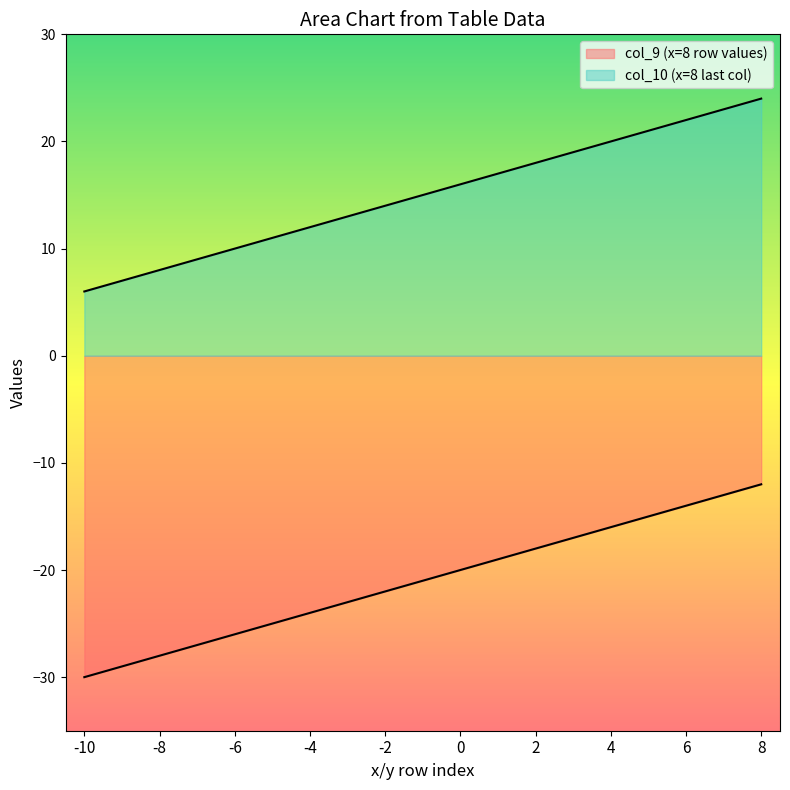

How many values in the col_9 (x=8 row values) series are below -20?

5